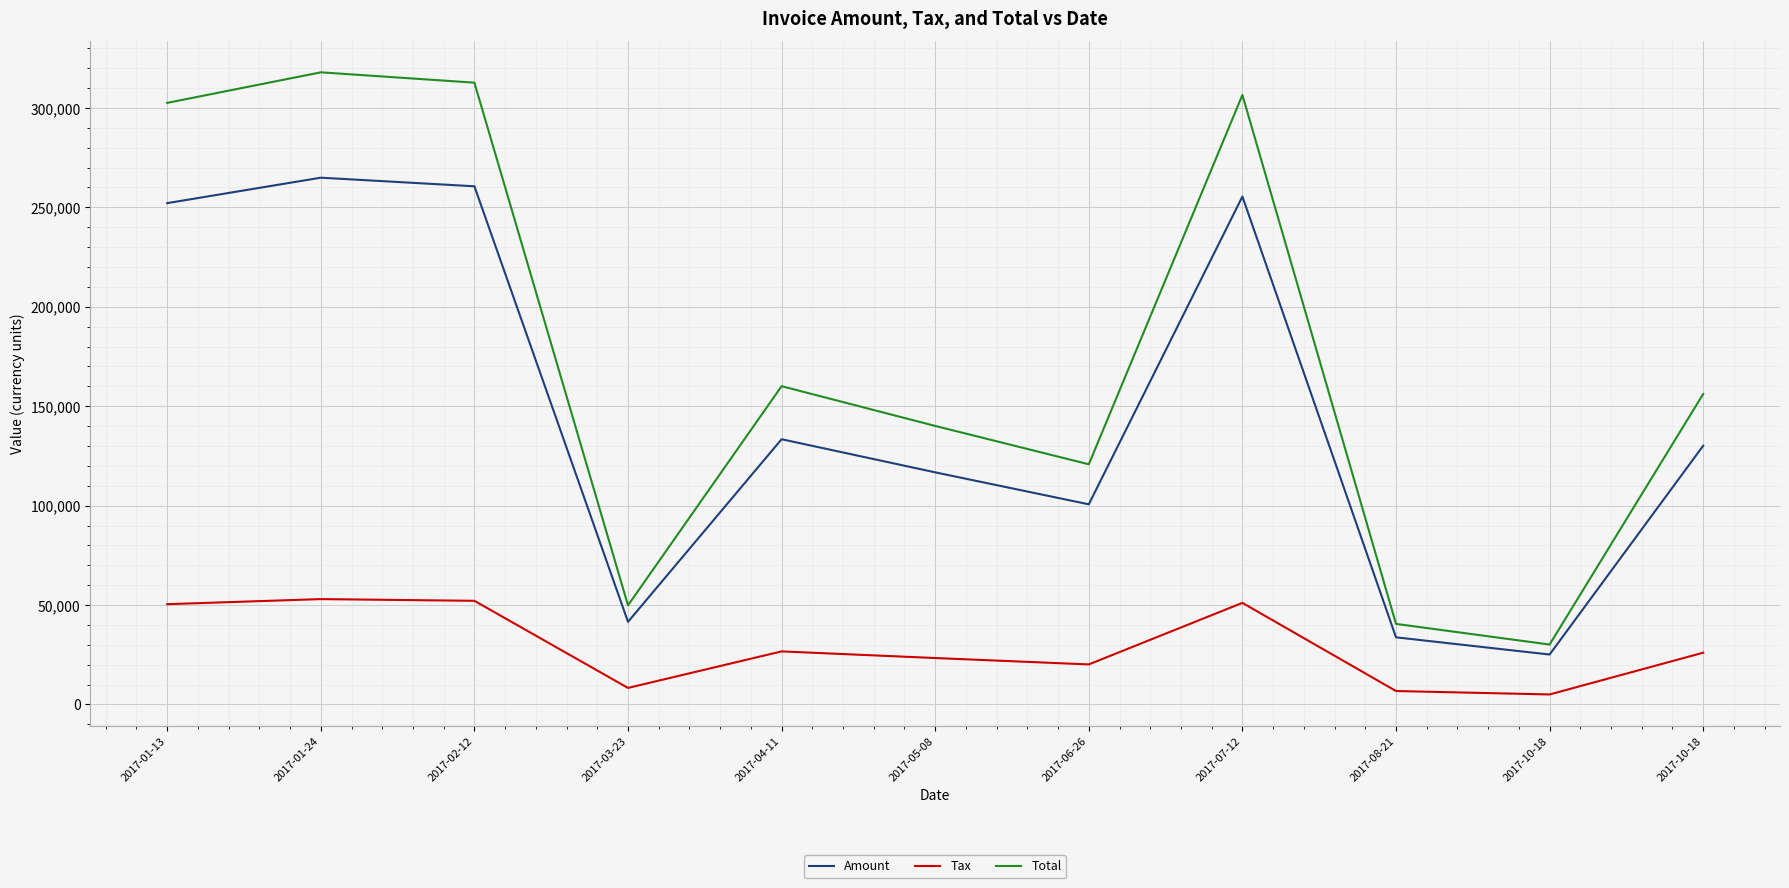

What are all the series names shown in the legend?

Amount, Tax, Total